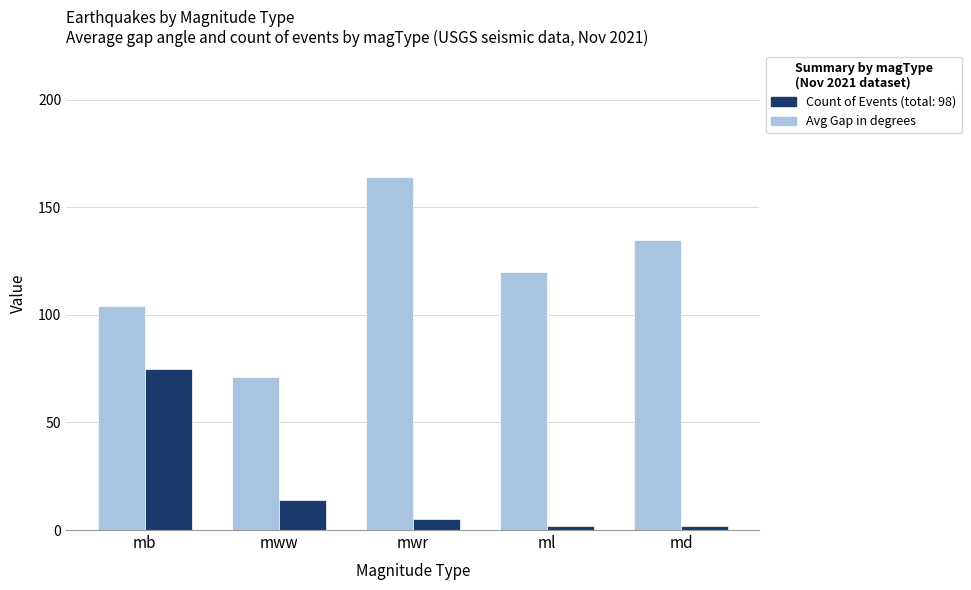

What is the total value across all series at mb?

179